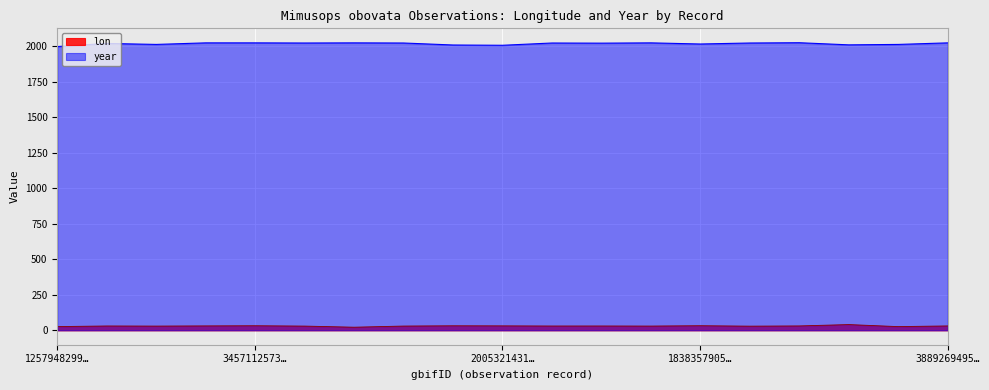

How many distinct data groups are displayed?

2